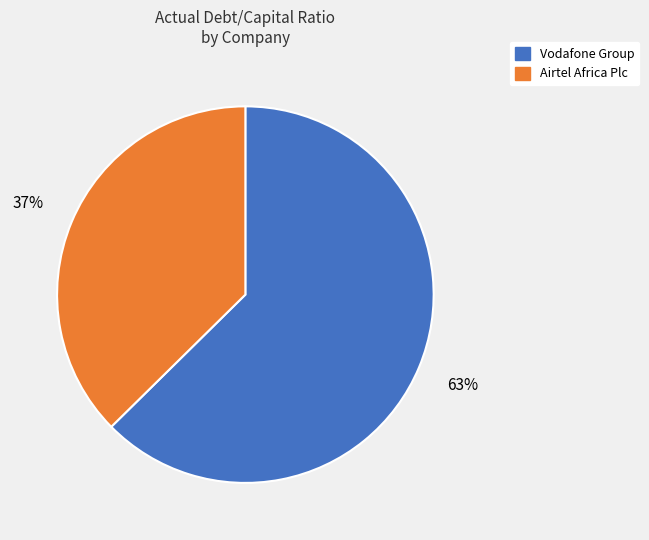

To the nearest percent, what is the average slice percentage?

50%